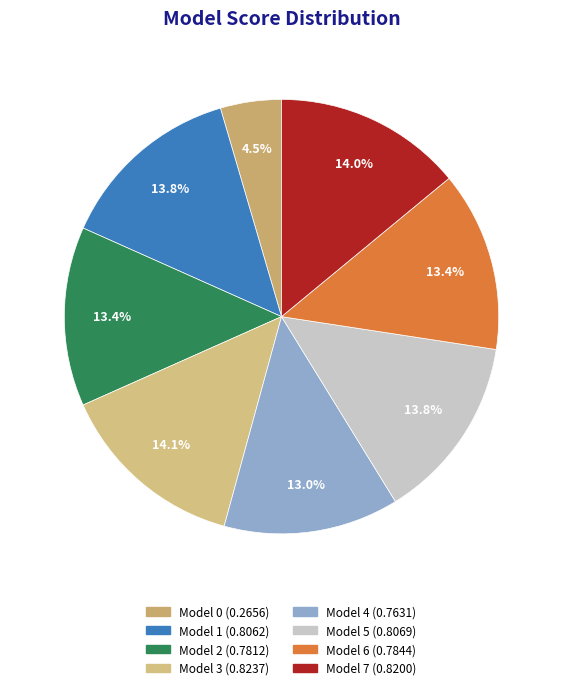

Rank the categories by value from lowest to highest.

Model 0, Model 4, Model 2, Model 6, Model 1, Model 5, Model 7, Model 3